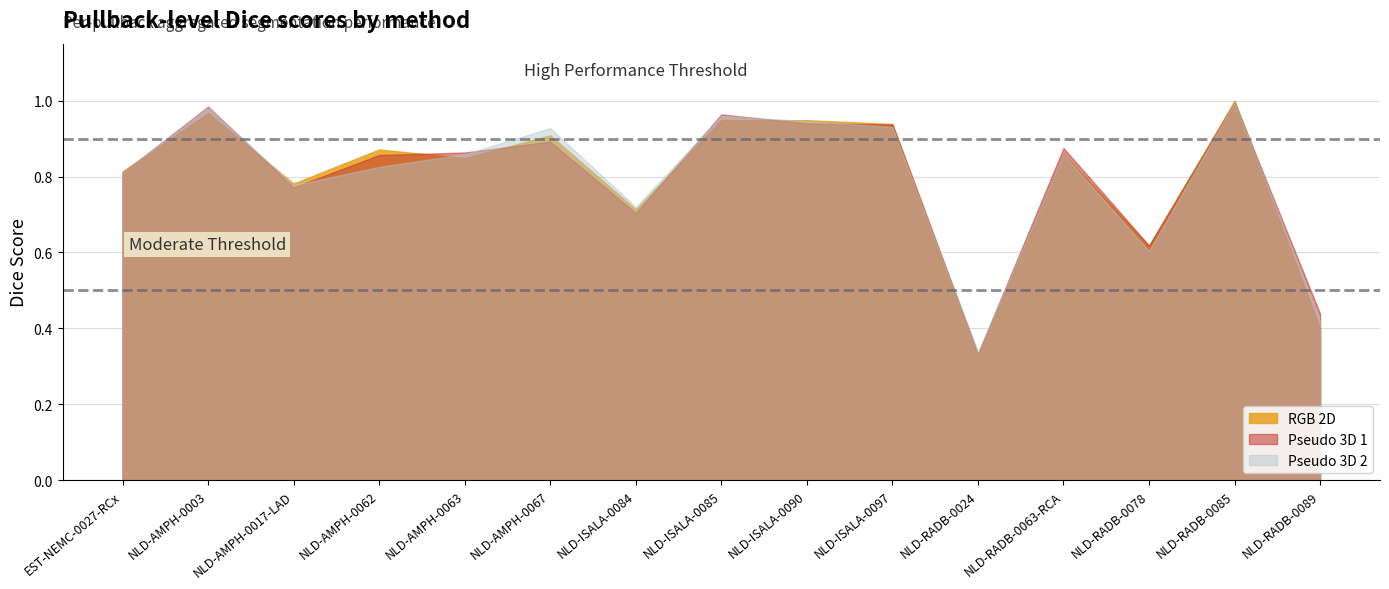

At how many categories does at least one series exceed 0?

15